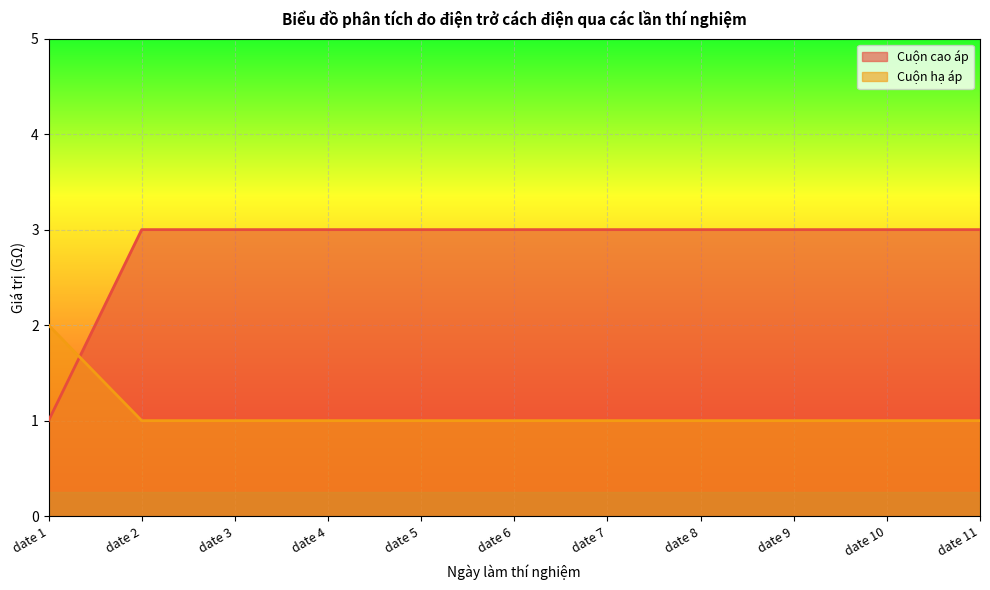

What is the difference between the highest and lowest values at date 7?

2